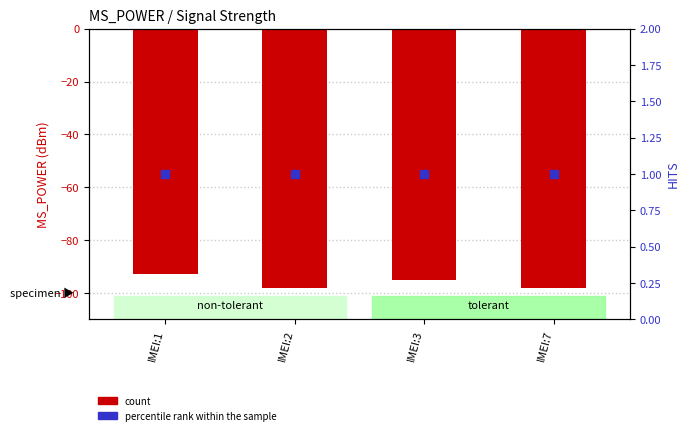

At which category is the sum across all series the highest?

IMEI:1